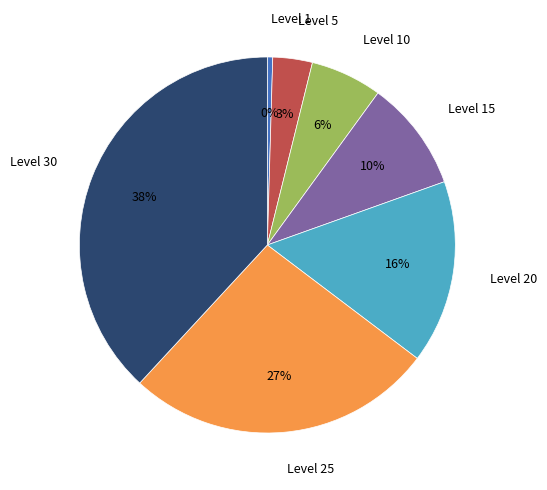

Which category has the biggest portion of the pie?

Level 30